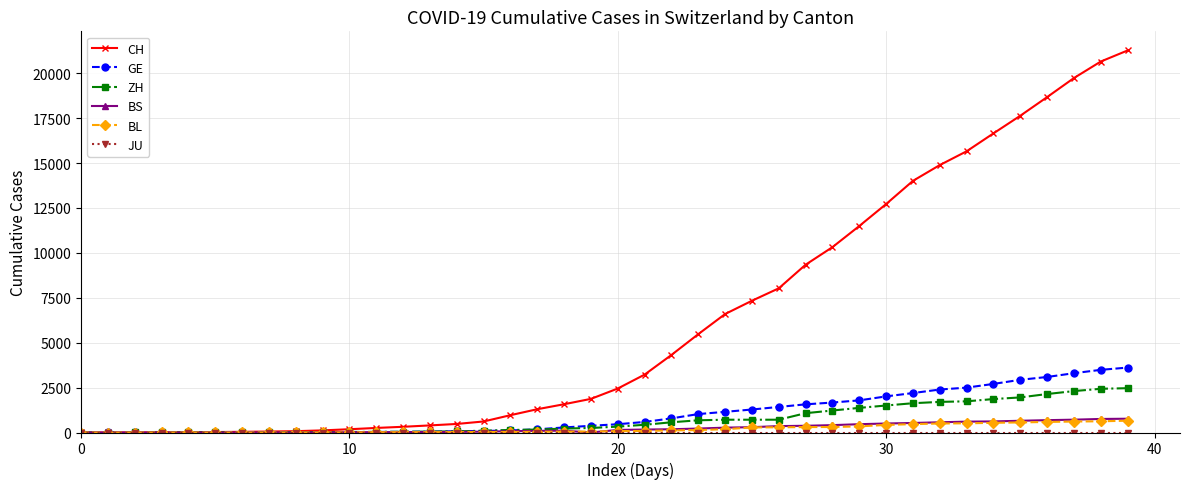

Which series has the widest spread of values?

CH